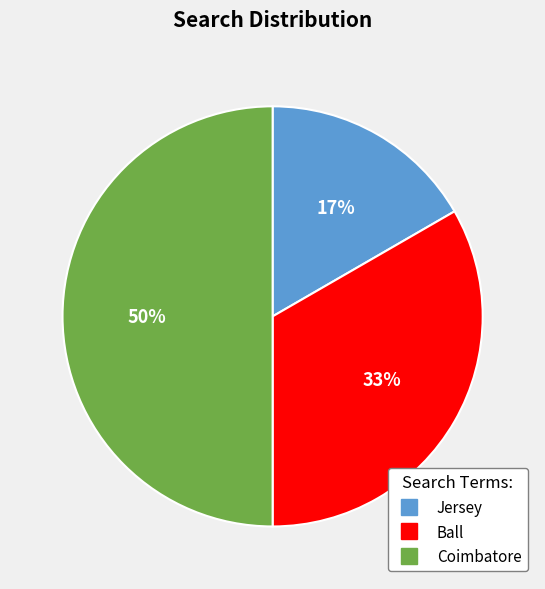

Combined, do Coimbatore and Jersey account for over 50%?

Yes